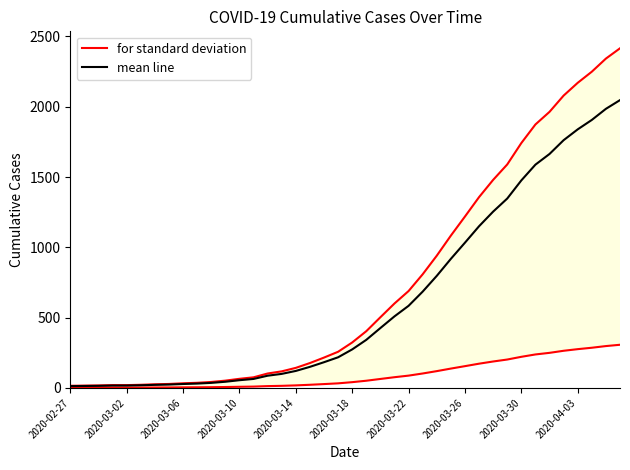

What is the highest value of the mean line series?

2047